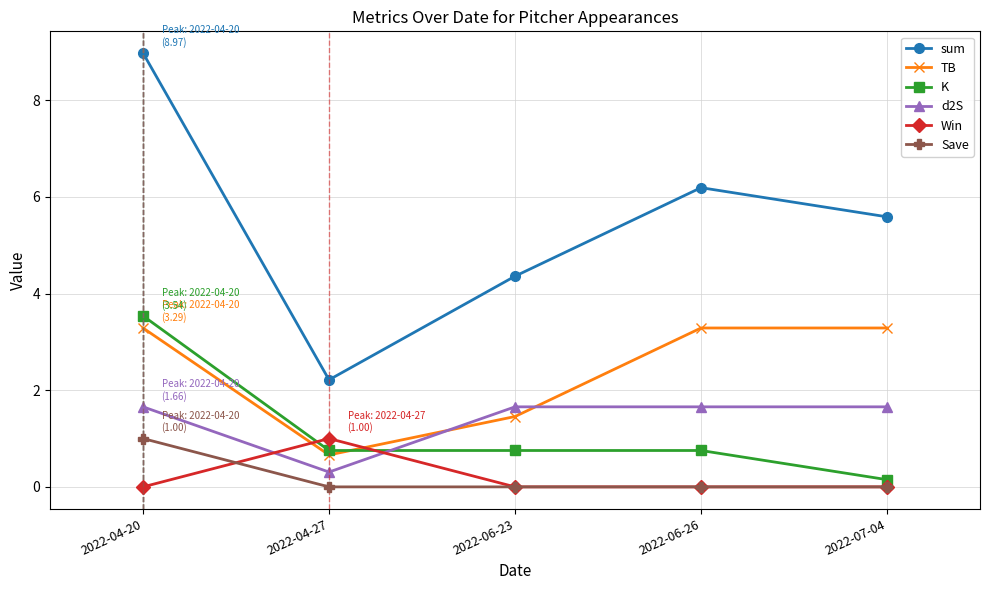

At which category is the sum across all series the highest?

2022-04-20